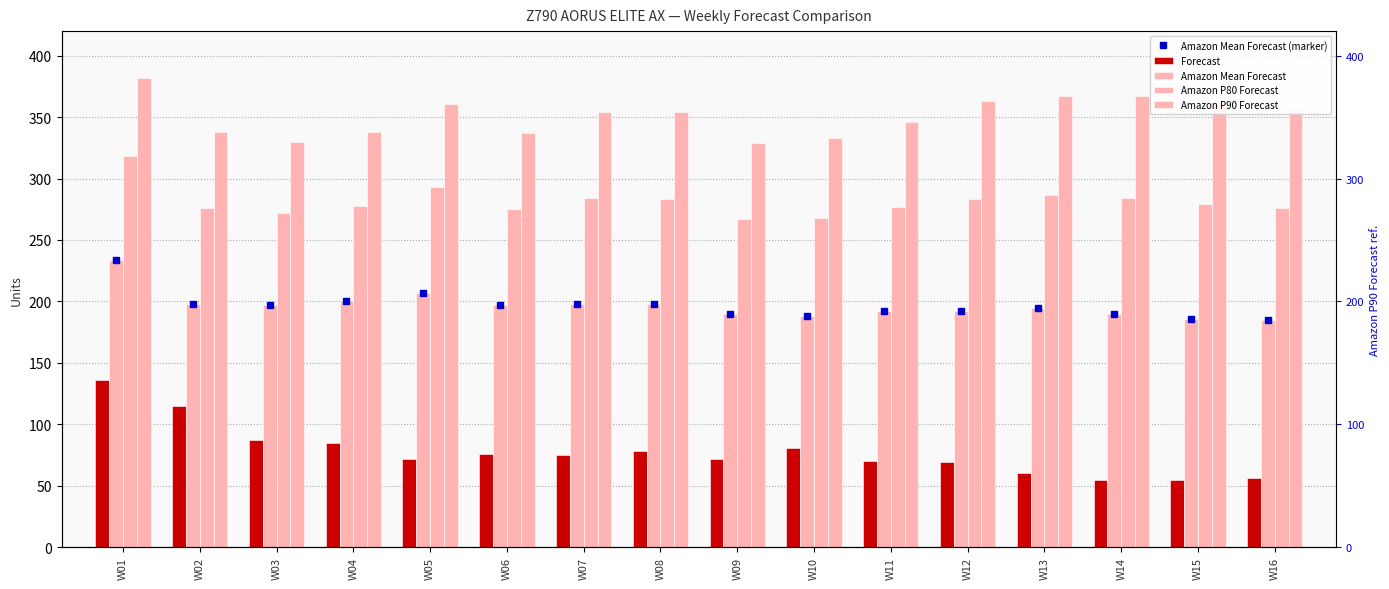

How many values in the Amazon P90 Forecast series exceed 354?

7